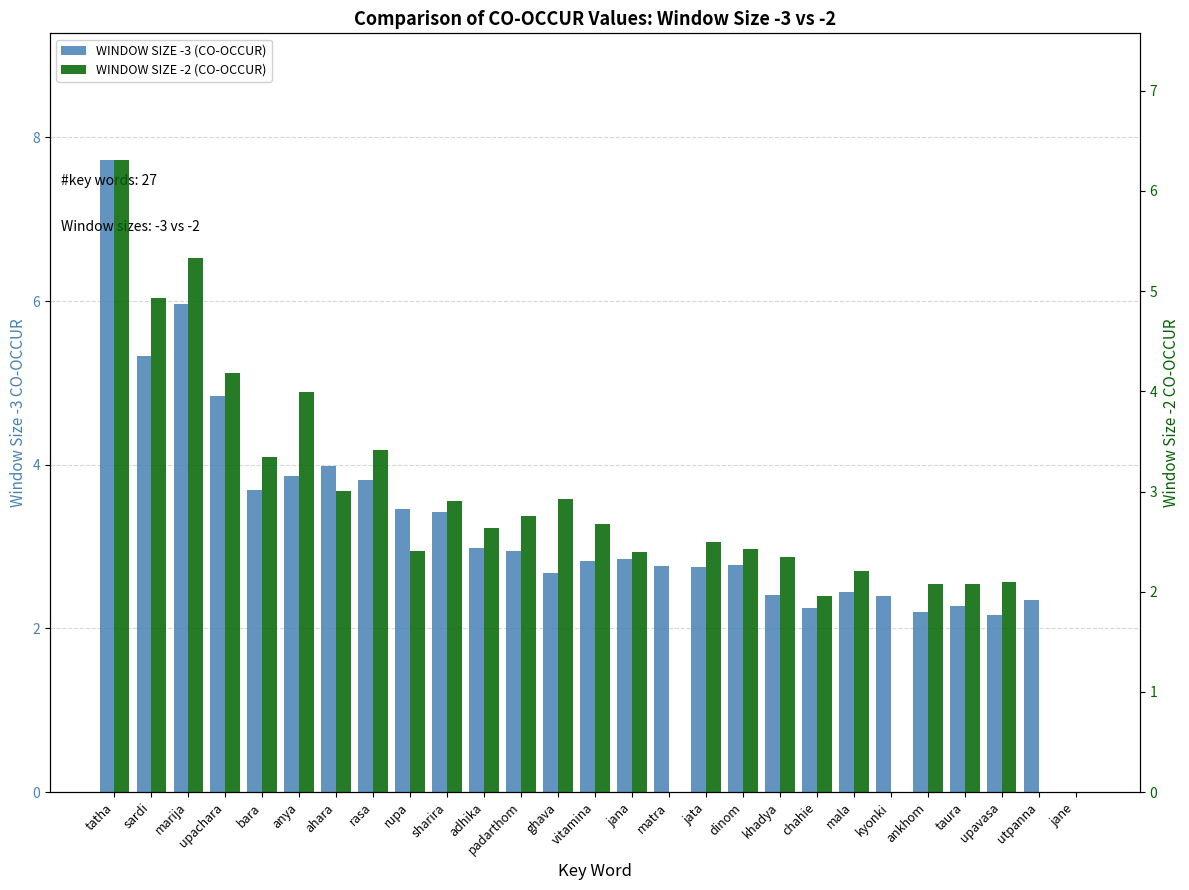

Rank the categories by WINDOW SIZE -2 (CO-OCCUR) value from lowest to highest.

matra, kyonki, utpanna, jane, chahie, ankhom, taura, upavasa, mala, khadya, jana, rupa, dinom, jata, adhika, vitamina, padarthom, sharira, ghava, ahara, bara, rasa, anya, upachara, sardi, marija, tatha